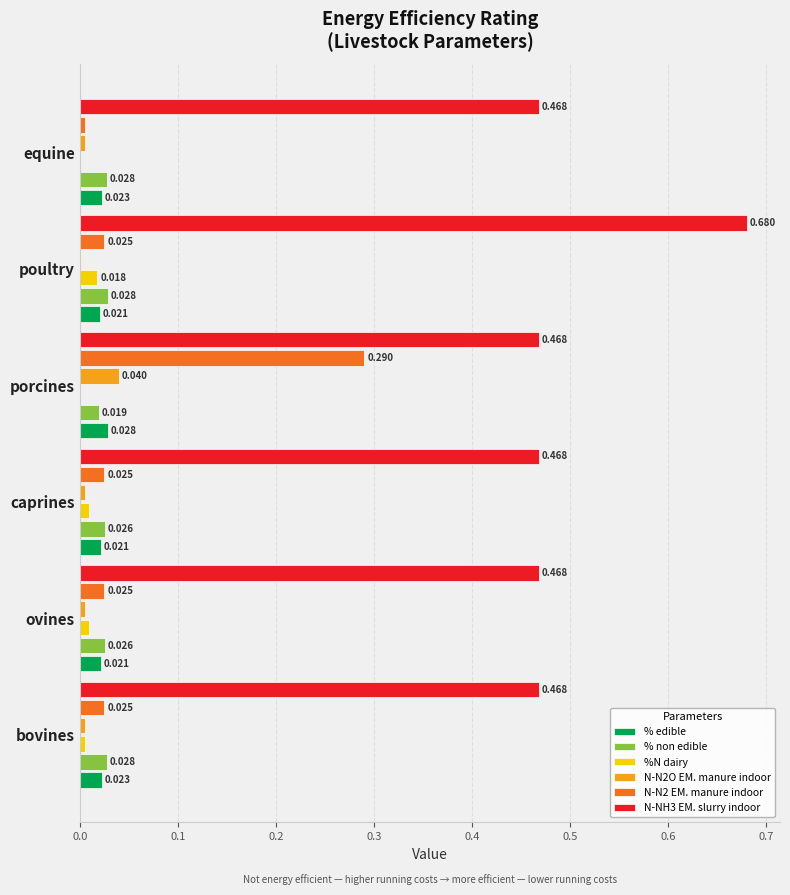

Is the value of N-NH3 EM. slurry indoor at poultry greater than the value of % non edible at ovines?

Yes